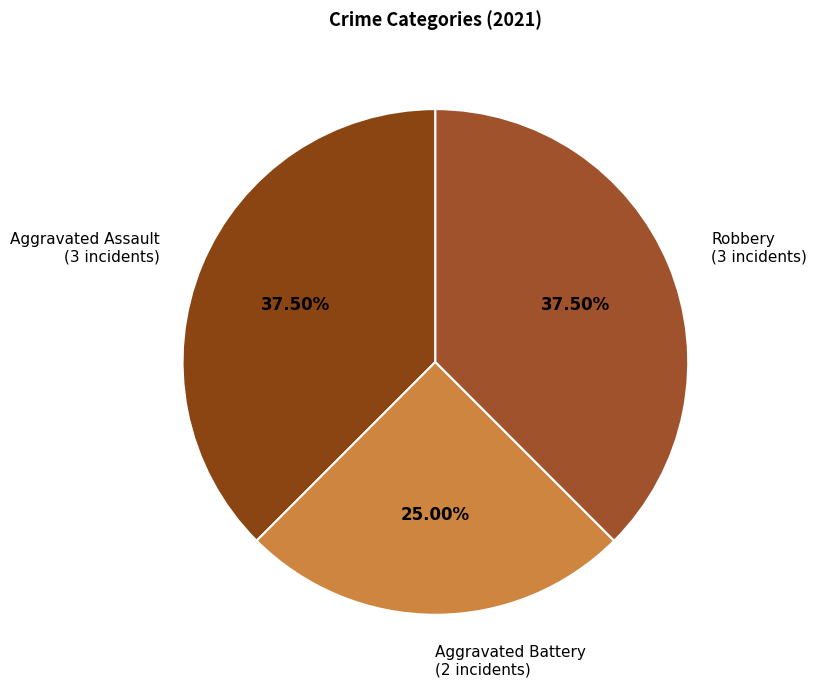

Is there any slice that represents more than half of the pie?

No